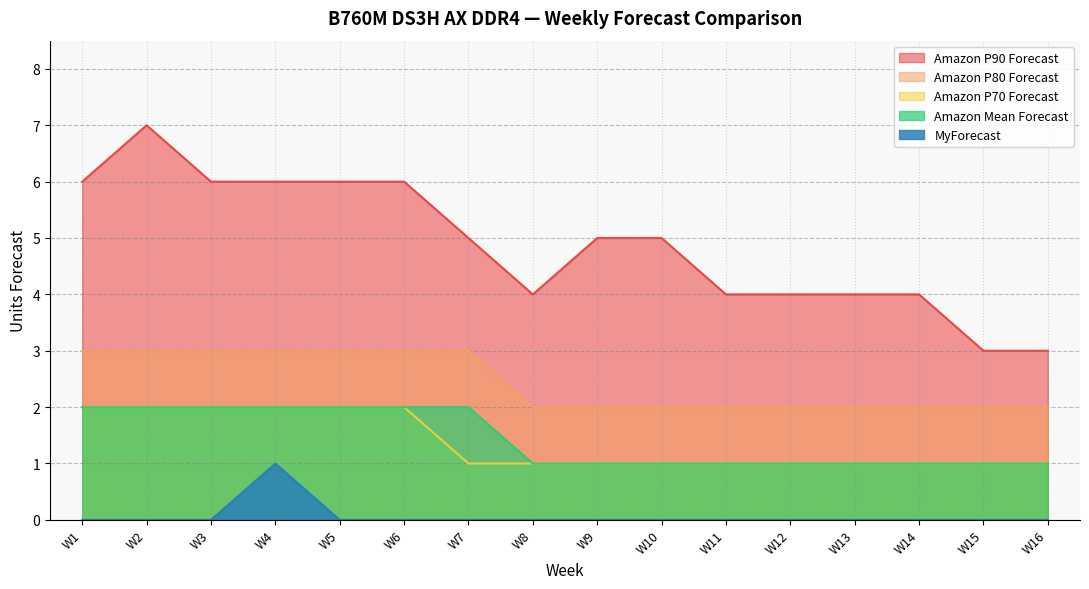

Does the chart display data point markers on the line(s)?

No